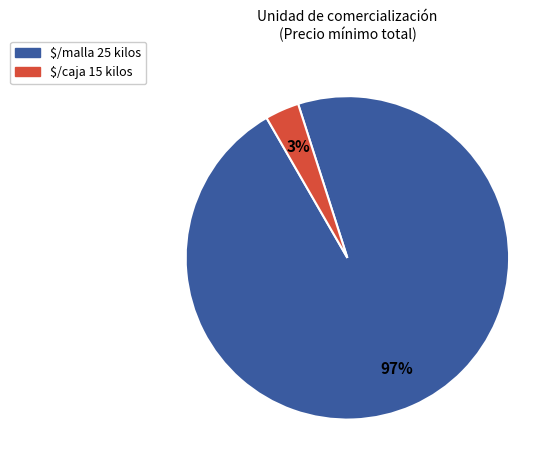

True or false: $/caja 15 kilos accounts for 3% of the total.

True